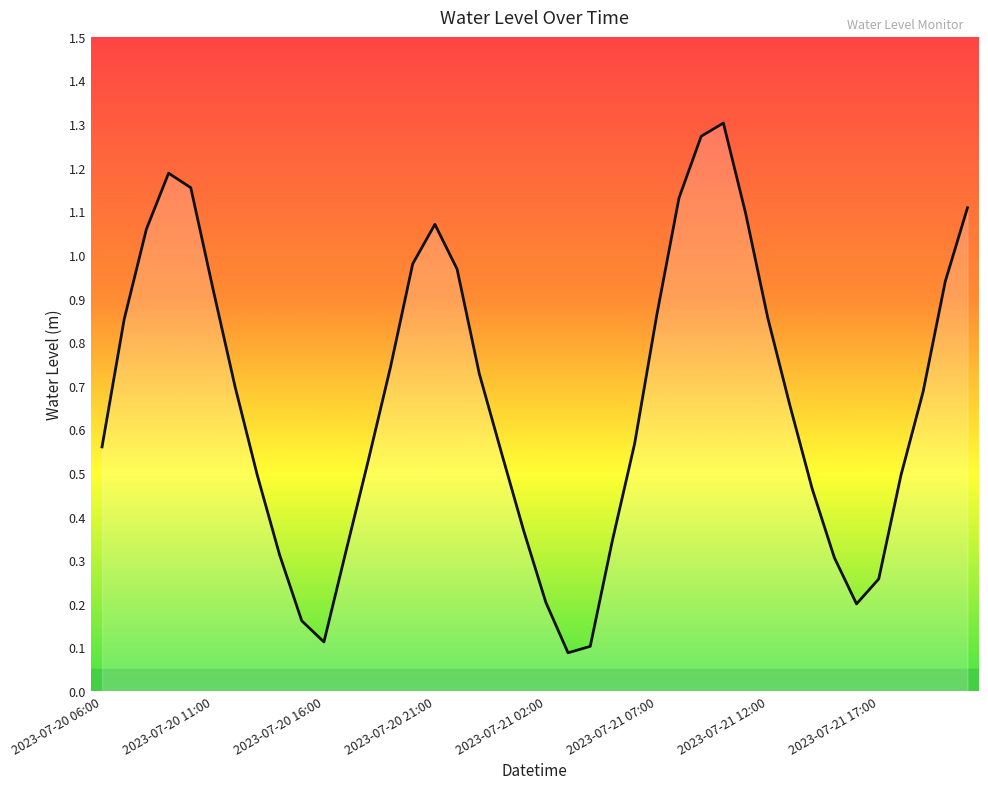

Rank the categories by value from lowest to highest.

2023-07-21 03:00, 2023-07-21 04:00, 2023-07-20 16:00, 2023-07-20 15:00, 2023-07-21 16:00, 2023-07-21 02:00, 2023-07-21 17:00, 2023-07-21 15:00, 2023-07-20 14:00, 2023-07-20 17:00, 2023-07-21 05:00, 2023-07-21 01:00, 2023-07-21 14:00, 2023-07-20 13:00, 2023-07-21 18:00, 2023-07-20 18:00, 2023-07-21 00:00, 2023-07-20 06:00, 2023-07-21 06:00, 2023-07-21 13:00, 2023-07-21 19:00, 2023-07-20 12:00, 2023-07-20 23:00, 2023-07-20 19:00, 2023-07-20 07:00, 2023-07-21 12:00, 2023-07-21 07:00, 2023-07-20 11:00, 2023-07-21 20:00, 2023-07-20 22:00, 2023-07-20 20:00, 2023-07-20 08:00, 2023-07-20 21:00, 2023-07-21 11:00, 2023-07-21 21:00, 2023-07-21 08:00, 2023-07-20 10:00, 2023-07-20 09:00, 2023-07-21 09:00, 2023-07-21 10:00